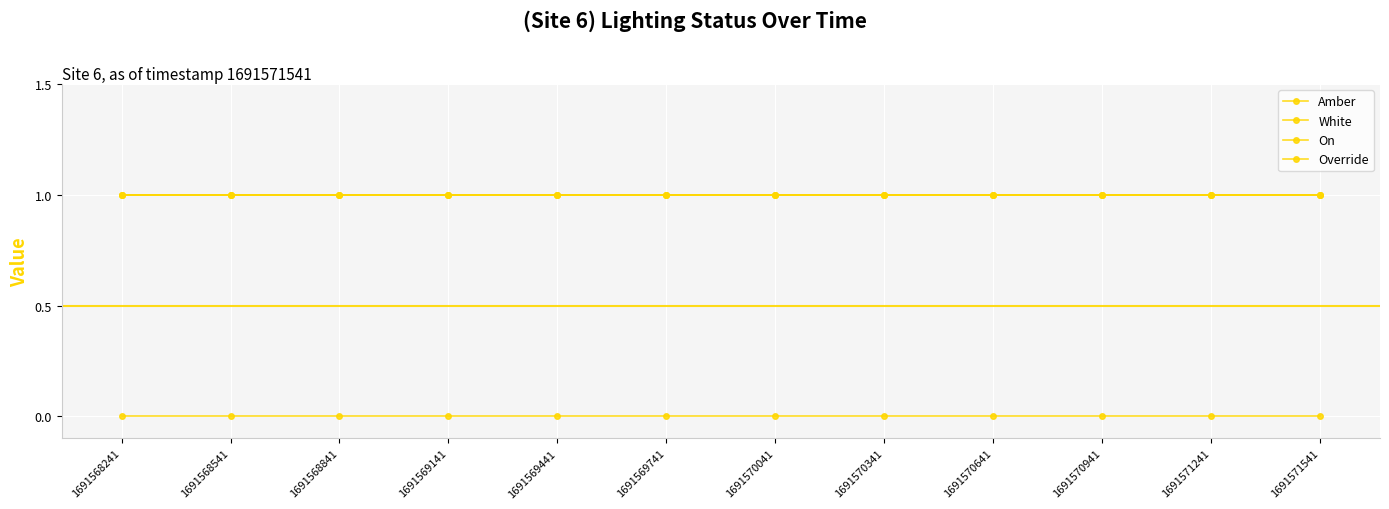

Is this an area chart (filled region under the line)?

No